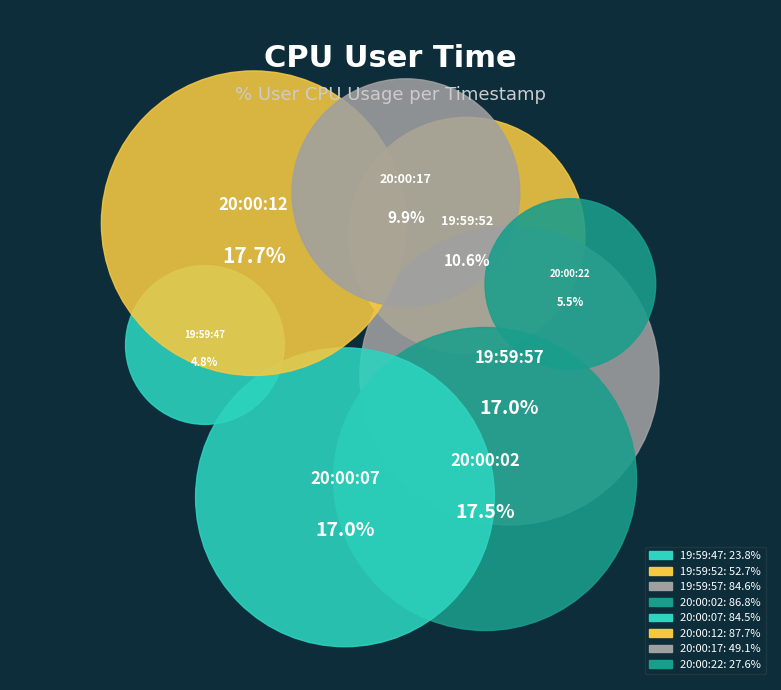

To the nearest percent, what is the difference between the largest and smallest slice percentages?

13%